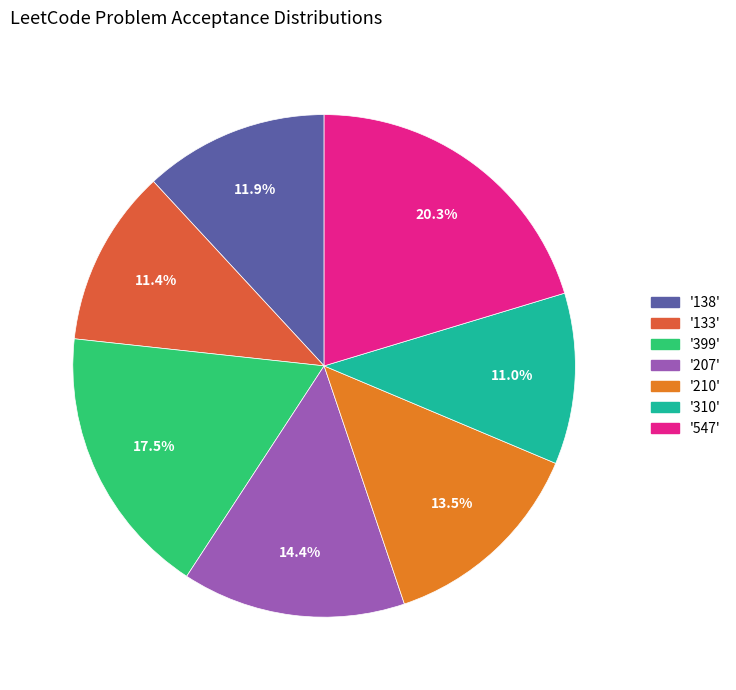

Does any single category account for the majority?

No